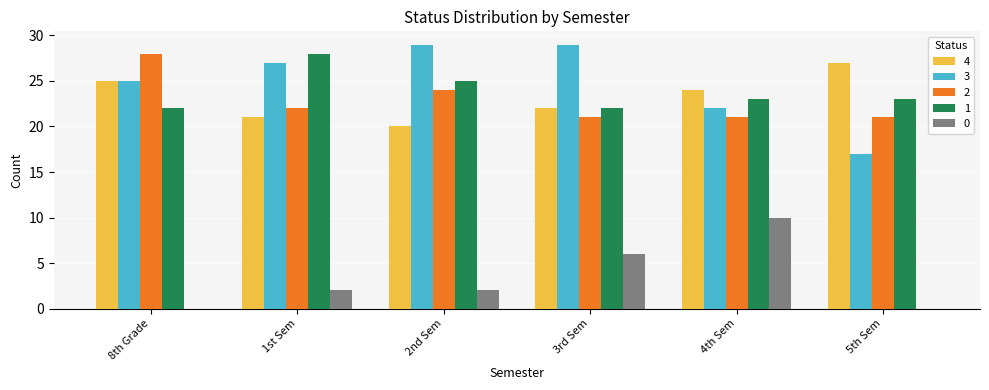

Reading right to left, transcribe all the data shown in this chart.

4: 5th Sem=27	4th Sem=24	3rd Sem=22	2nd Sem=20	1st Sem=21	8th Grade=25
3: 5th Sem=17	4th Sem=22	3rd Sem=29	2nd Sem=29	1st Sem=27	8th Grade=25
2: 5th Sem=21	4th Sem=21	3rd Sem=21	2nd Sem=24	1st Sem=22	8th Grade=28
1: 5th Sem=23	4th Sem=23	3rd Sem=22	2nd Sem=25	1st Sem=28	8th Grade=22
0: 5th Sem=0	4th Sem=10	3rd Sem=6	2nd Sem=2	1st Sem=2	8th Grade=0